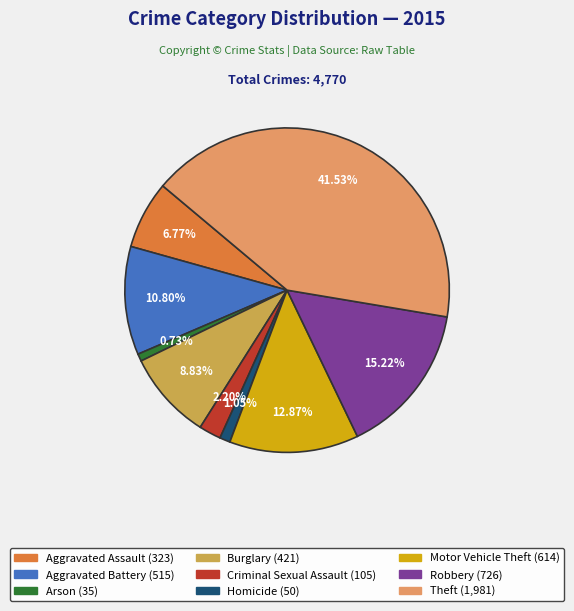

Approximately how many times larger is the value at Theft compared to Burglary?

4.7